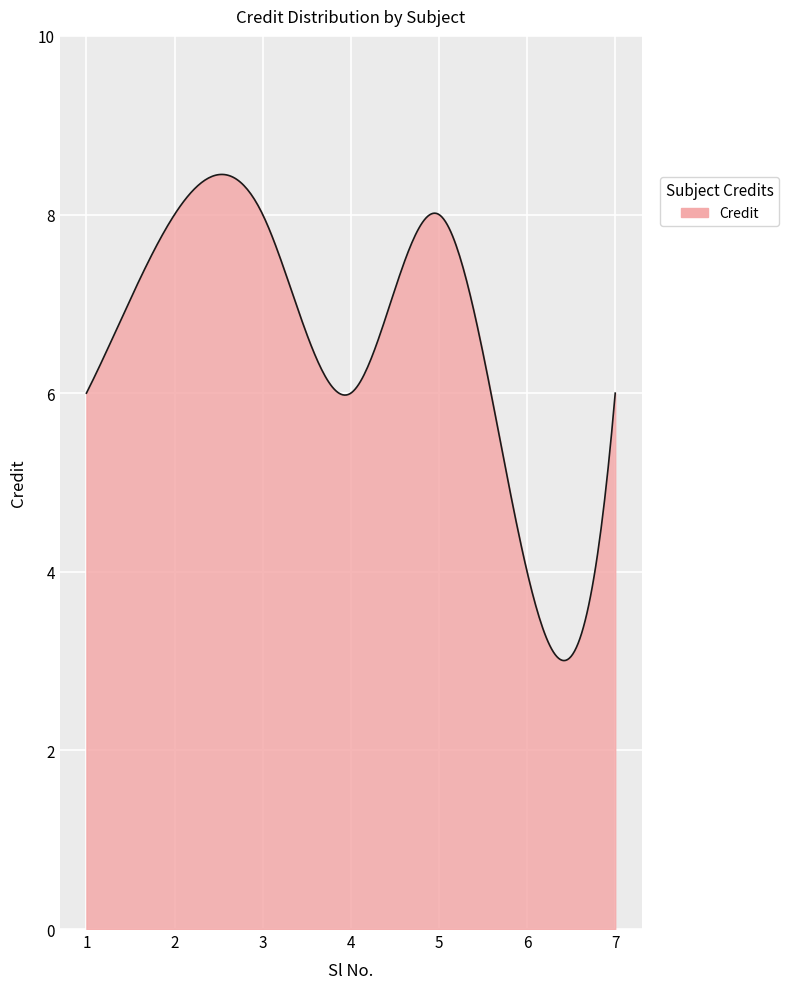

What is the greatest value displayed?

8.4